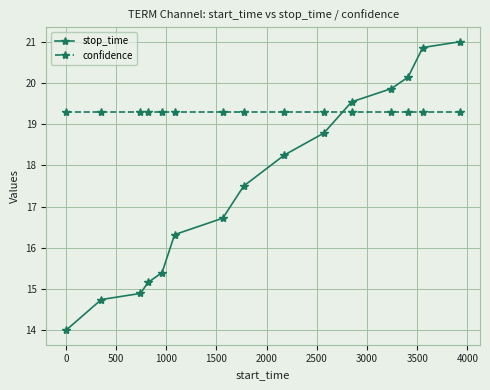

Reading right to left, what are all the values shown in this chart?

stop_time: 21.0	20.9	20.1	19.9	19.5	18.8	18.3	17.5	16.7	16.3	15.4	15.2	14.9	14.7	14.0
confidence: 19.3	19.3	19.3	19.3	19.3	19.3	19.3	19.3	19.3	19.3	19.3	19.3	19.3	19.3	19.3